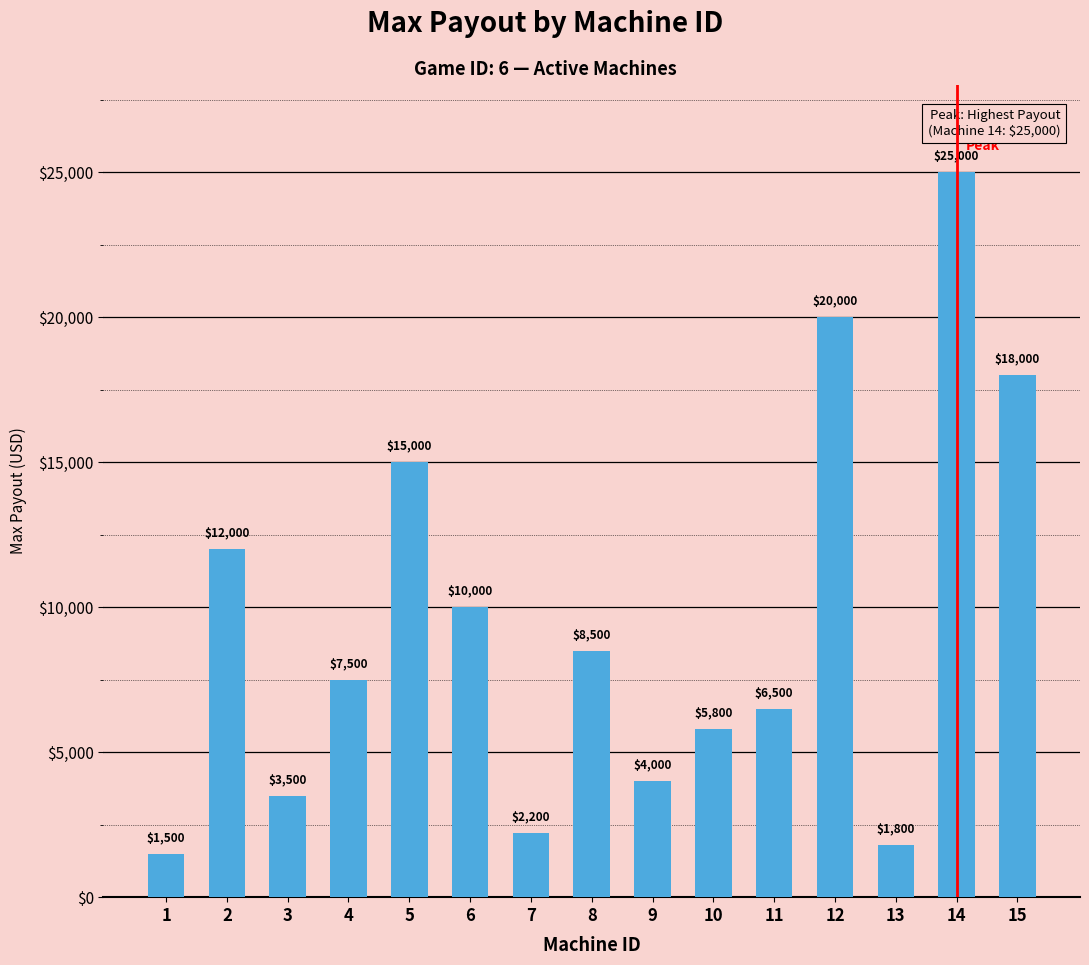

What is the value of the 1st bar from the left?

1500